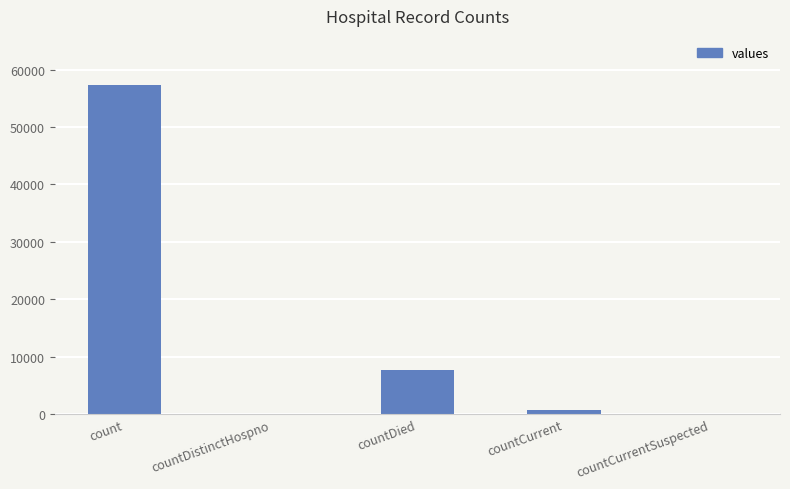

How many categories are shown in the chart?

5